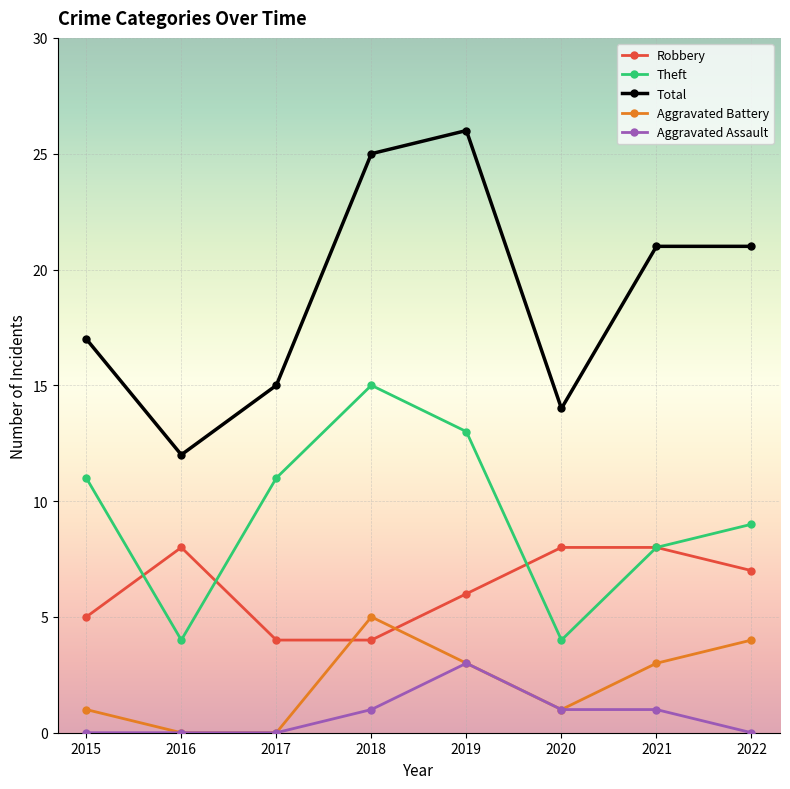

At how many categories does at least one series exceed 20?

4